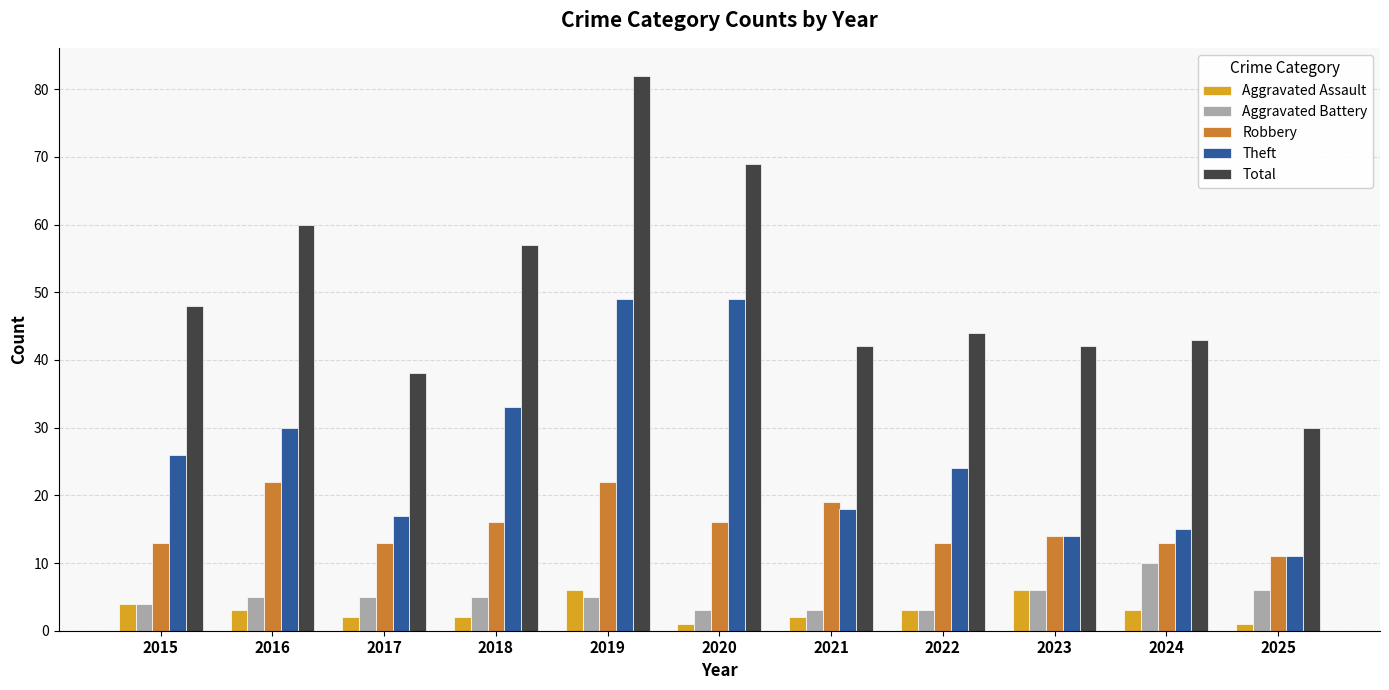

What are all the series names shown in the legend?

Aggravated Assault, Aggravated Battery, Robbery, Theft, Total